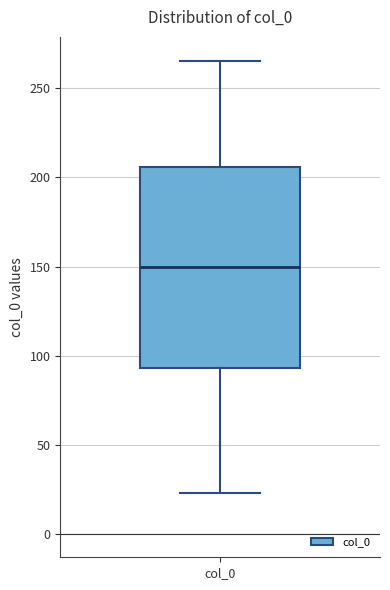

Where does the median line of the box for col_0 sit on the y-axis? The values are not printed on the chart, so give them approximately, as read against the axis.

150